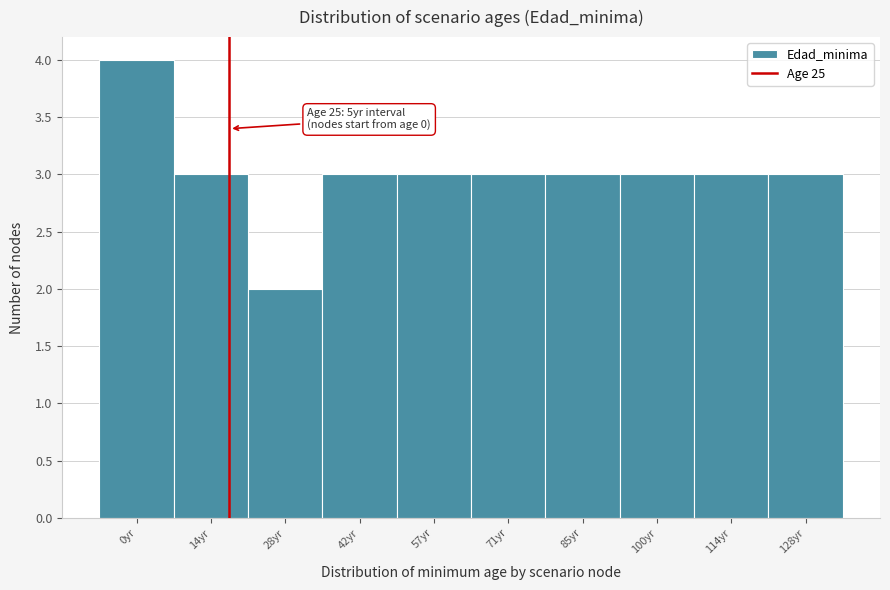

Reading left to right, list all the values displayed in this chart.

4	3	2	3	3	3	3	3	3	3